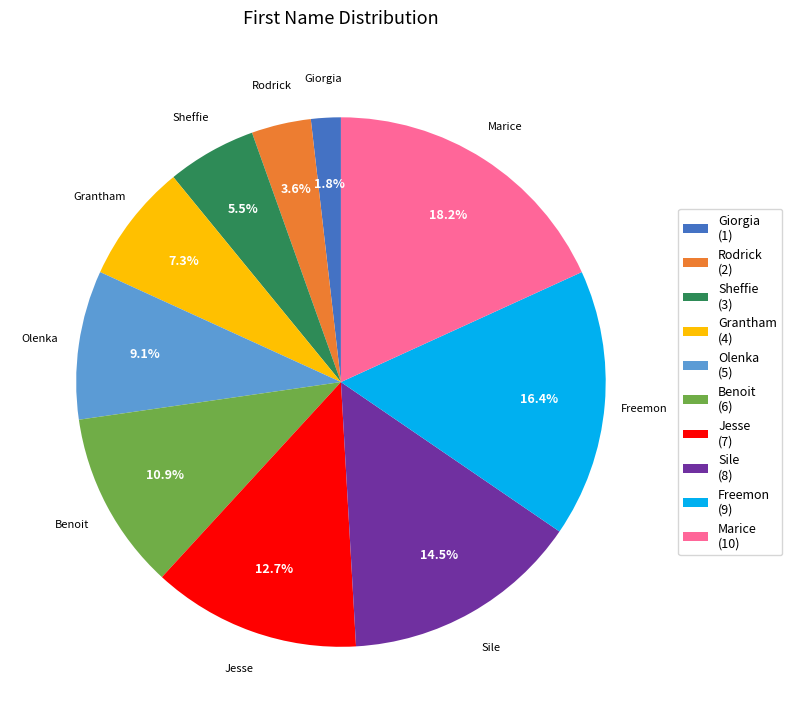

What is the ratio of the value at Grantham to the value at Benoit?

0.7